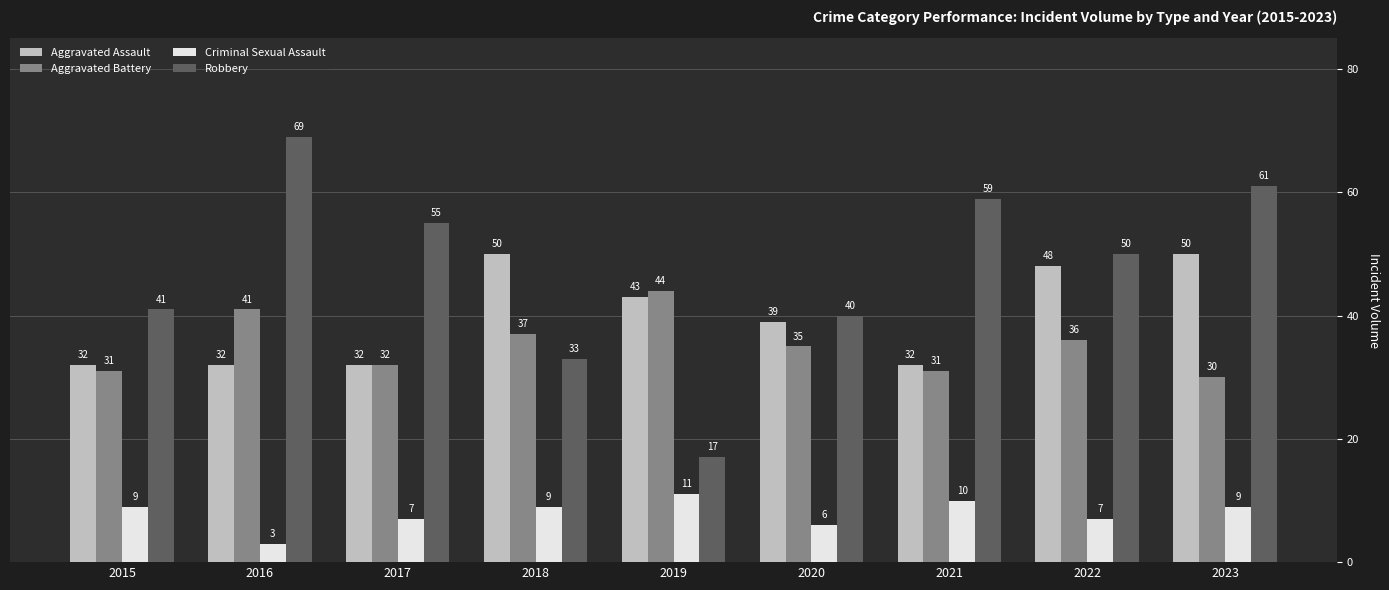

What is the total value across all series at 2015?

113